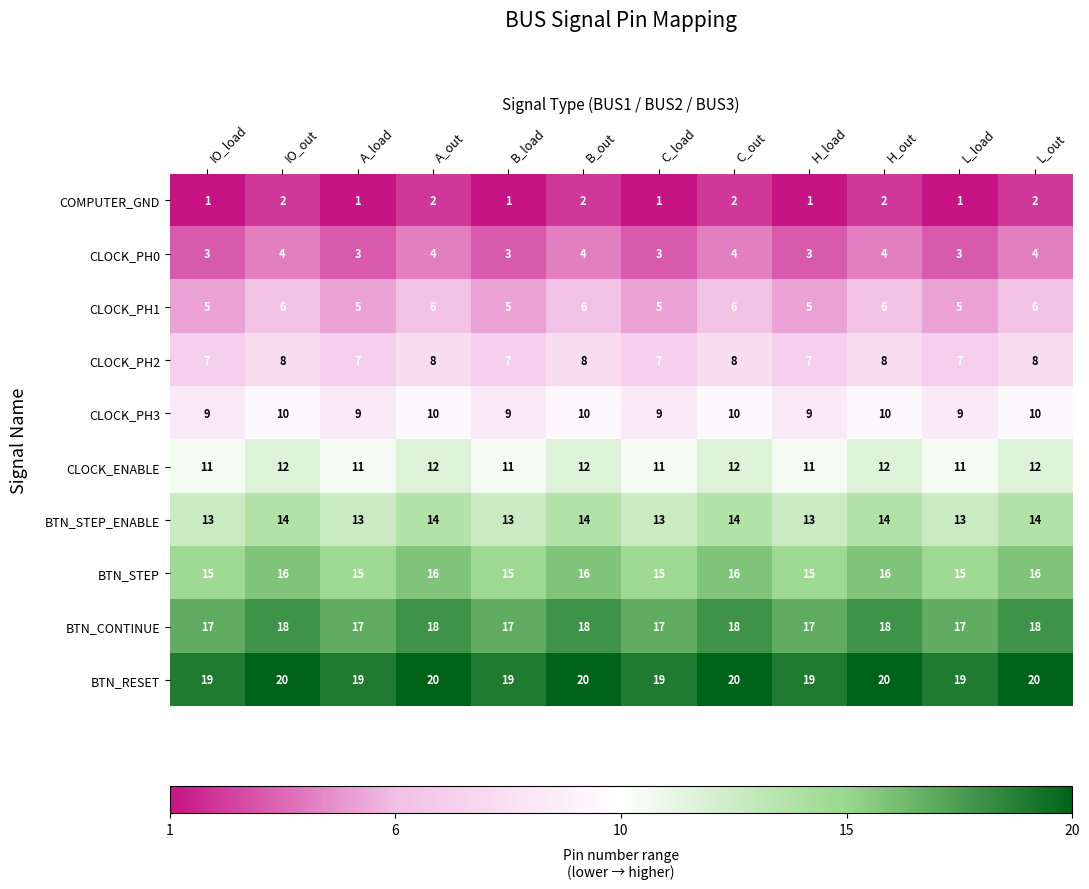

Rank the series by their maximum value, from highest to lowest.

BTN_RESET, BTN_CONTINUE, BTN_STEP, BTN_STEP_ENABLE, CLOCK_ENABLE, CLOCK_PH3, CLOCK_PH2, CLOCK_PH1, CLOCK_PH0, COMPUTER_GND